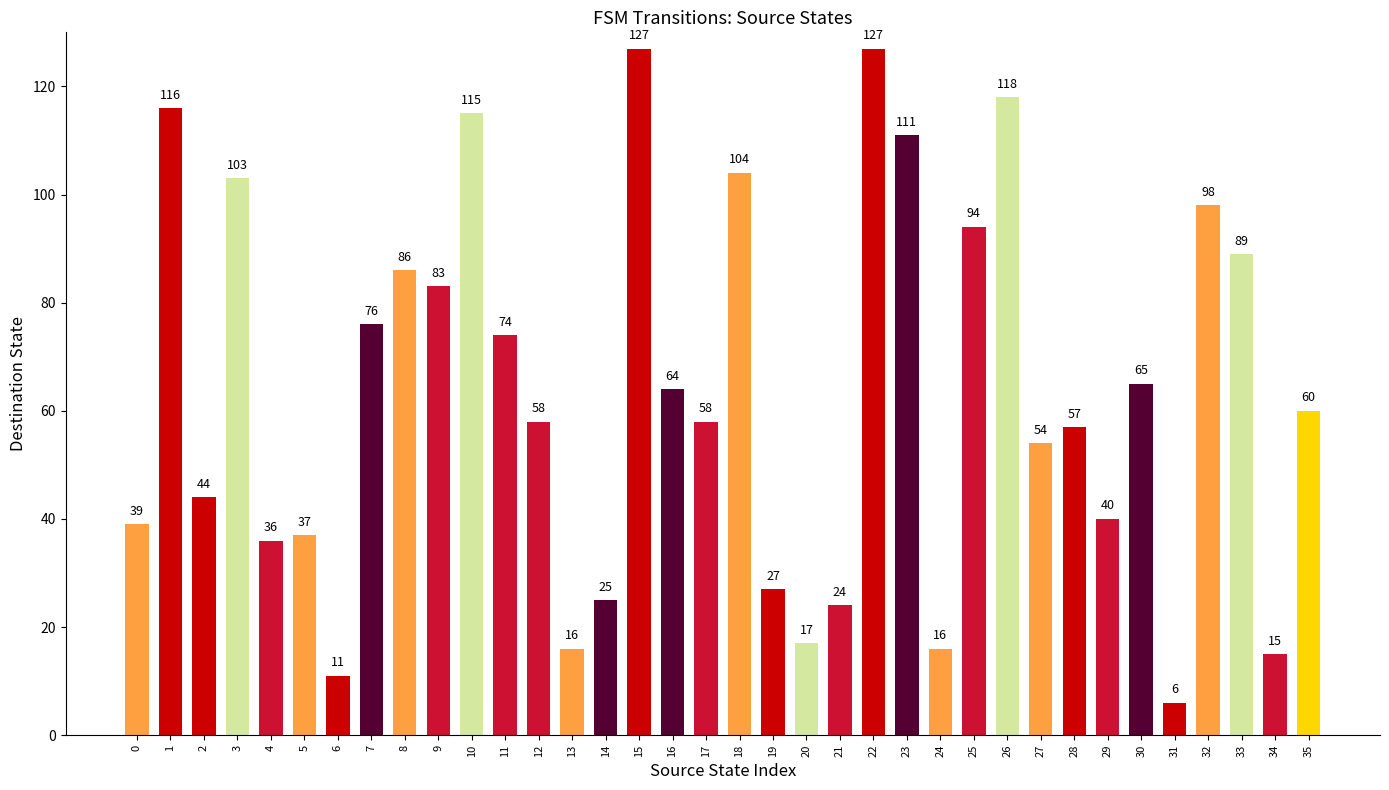

How many categories are shown in the chart?

36